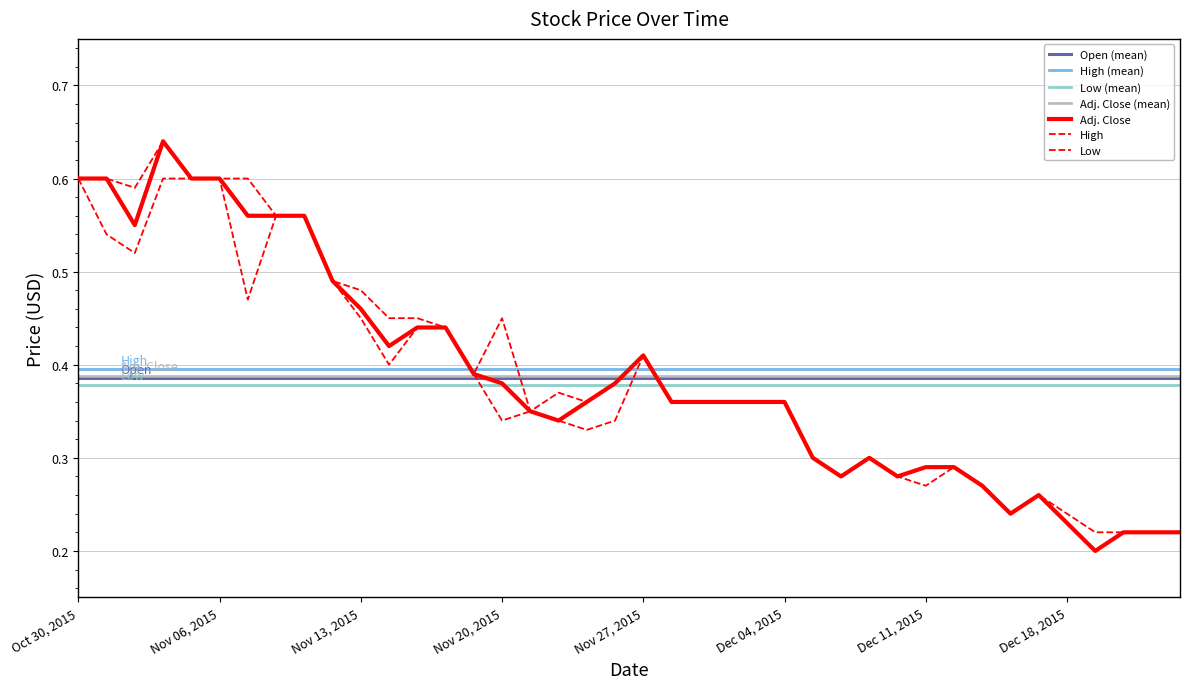

Between Nov 19, 2015 and Nov 13, 2015, which is larger?

Nov 13, 2015